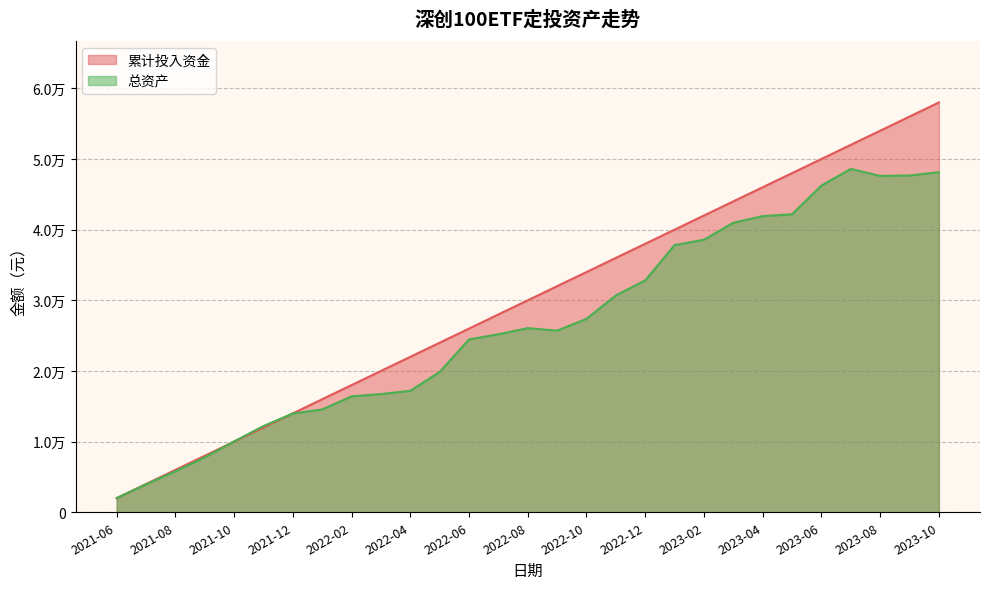

What is the highest value of the 总资产 series?

48597.1